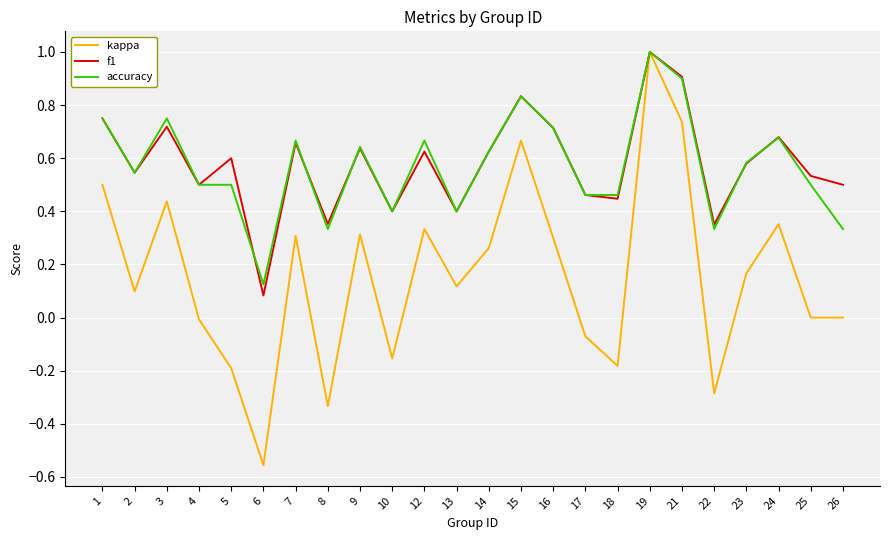

Which category has the highest value in the kappa series?

19